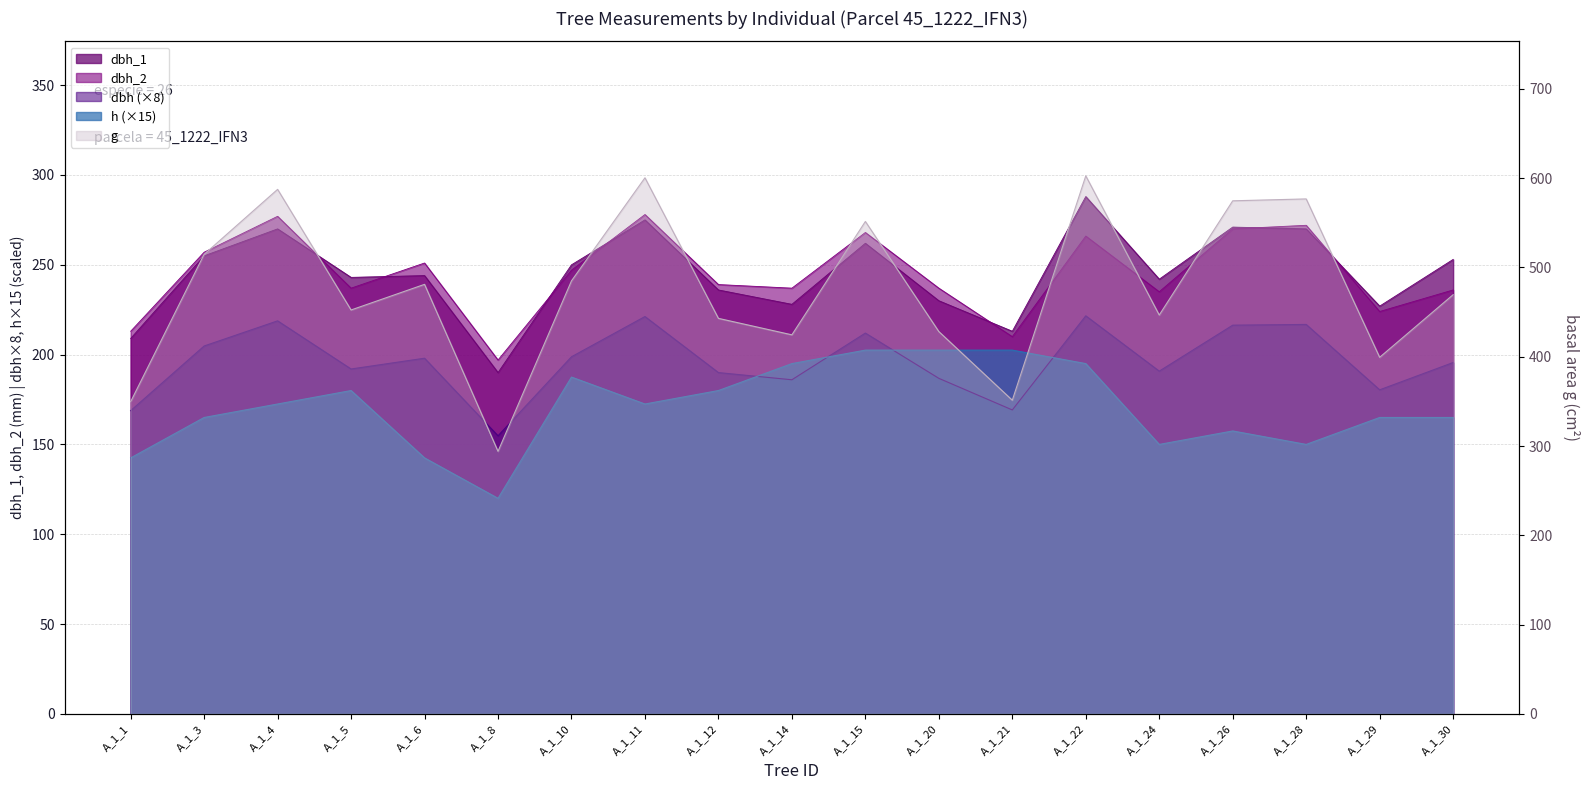

What is the value of the dbh_1 point at the 1st from the left?

209.0